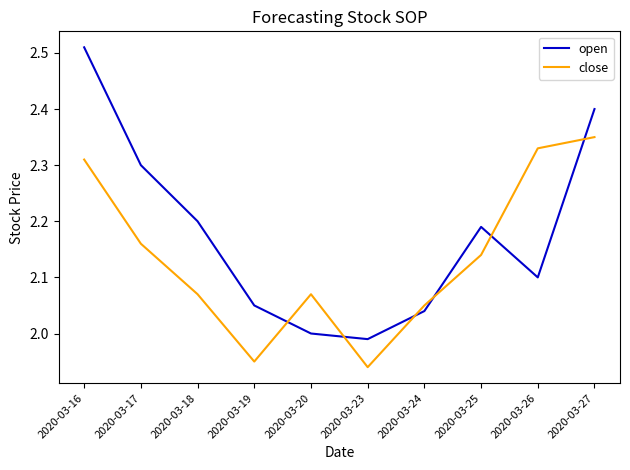

Which series has the largest range (max minus min)?

open